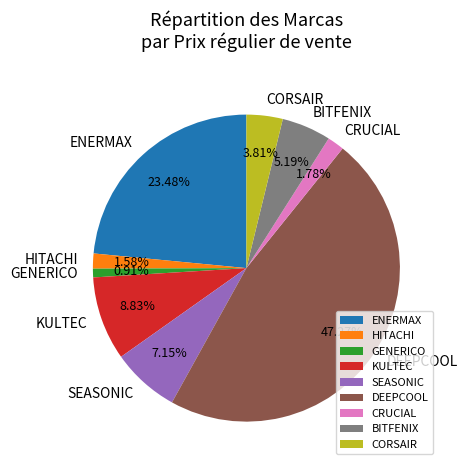

How many slices are in this pie chart?

9